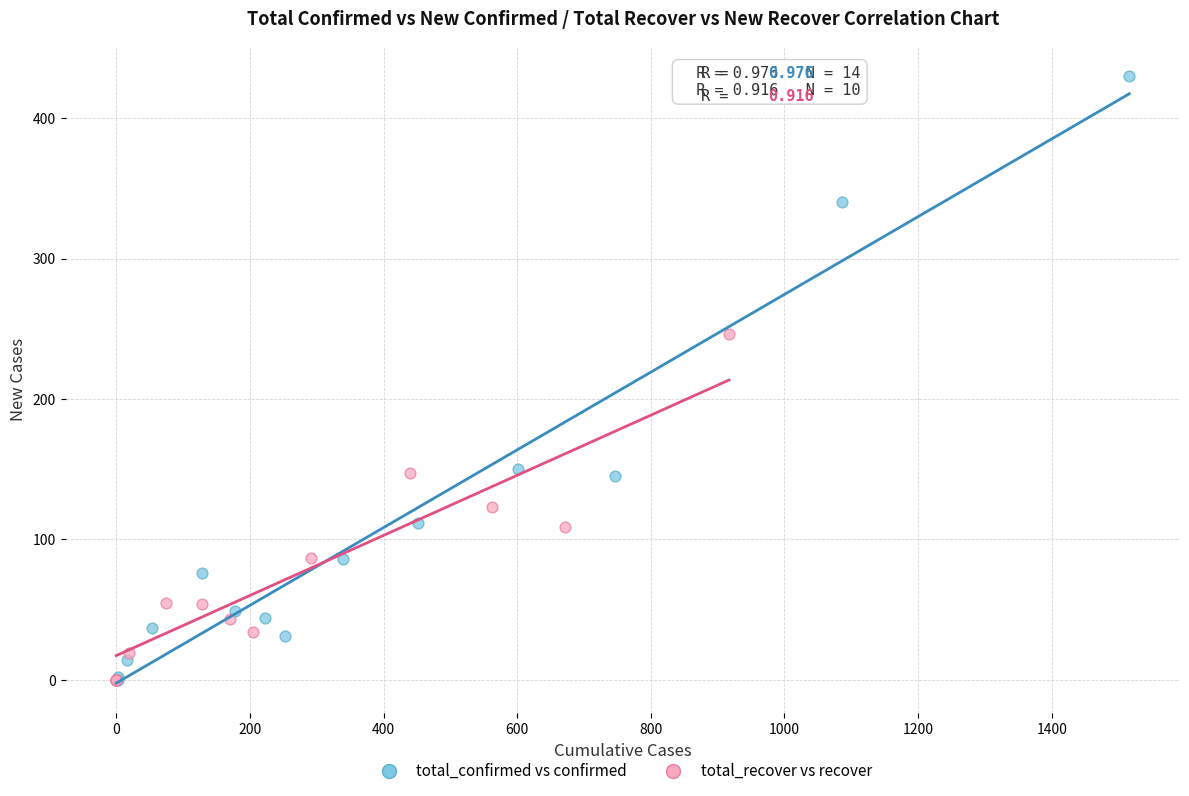

Which series has the widest spread of Y values?

total_confirmed vs confirmed